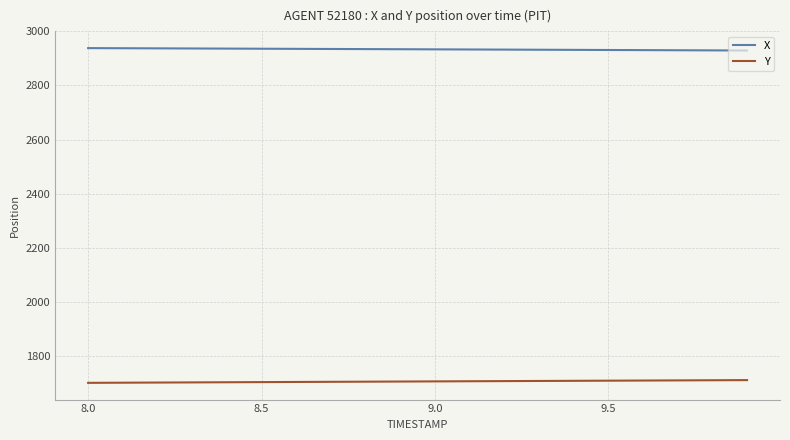

List the series in order of their peak value, highest first.

X, Y